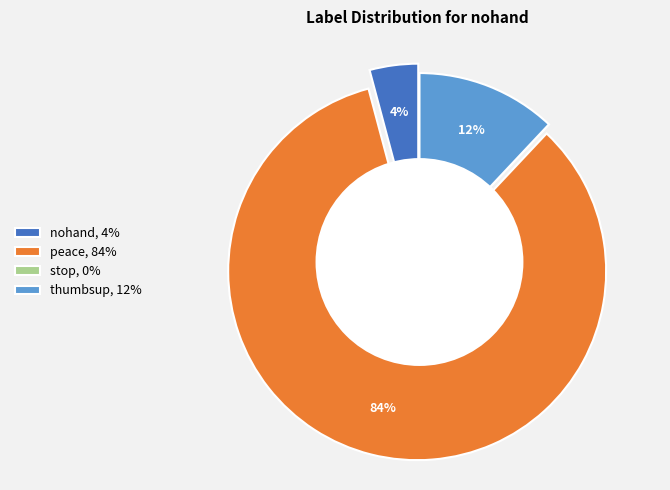

Combined, what portion of the pie is nohand and stop?

4.1%